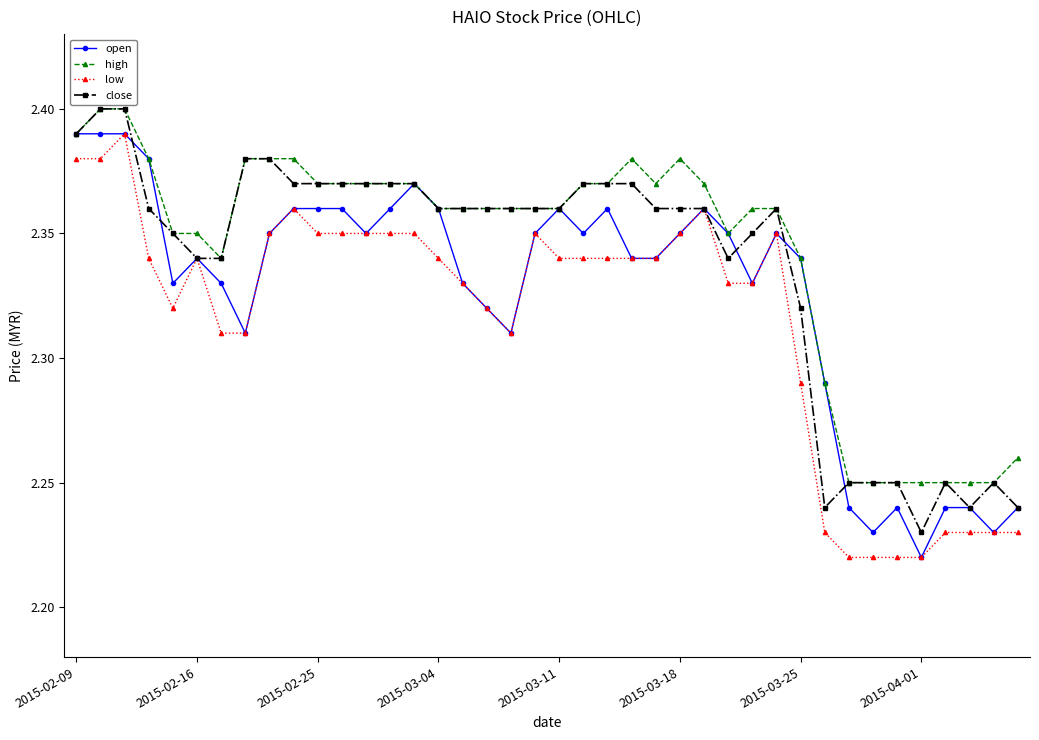

True or false: high and low cross at least once.

False